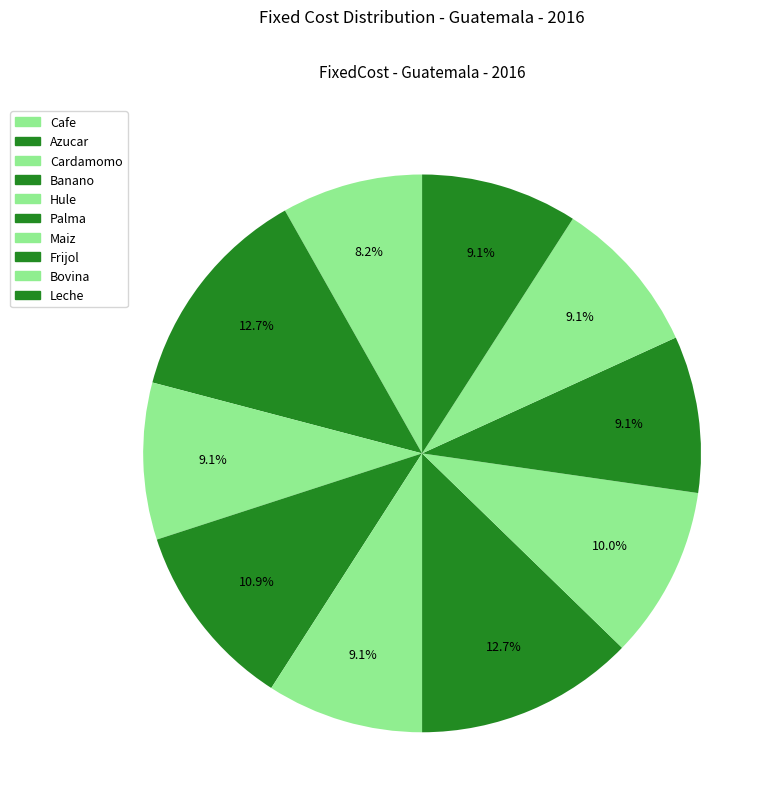

Is there any slice that represents more than half of the pie?

No